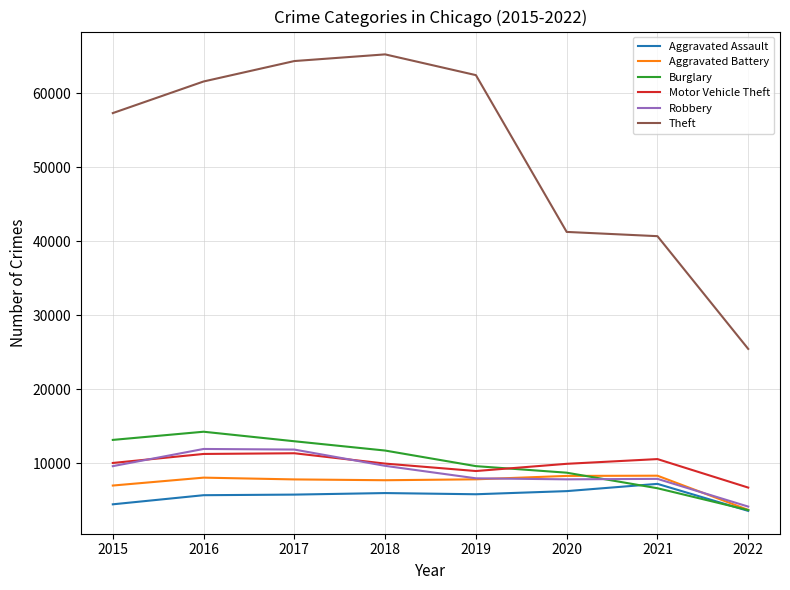

How many values in the Theft series are below 61618?

4